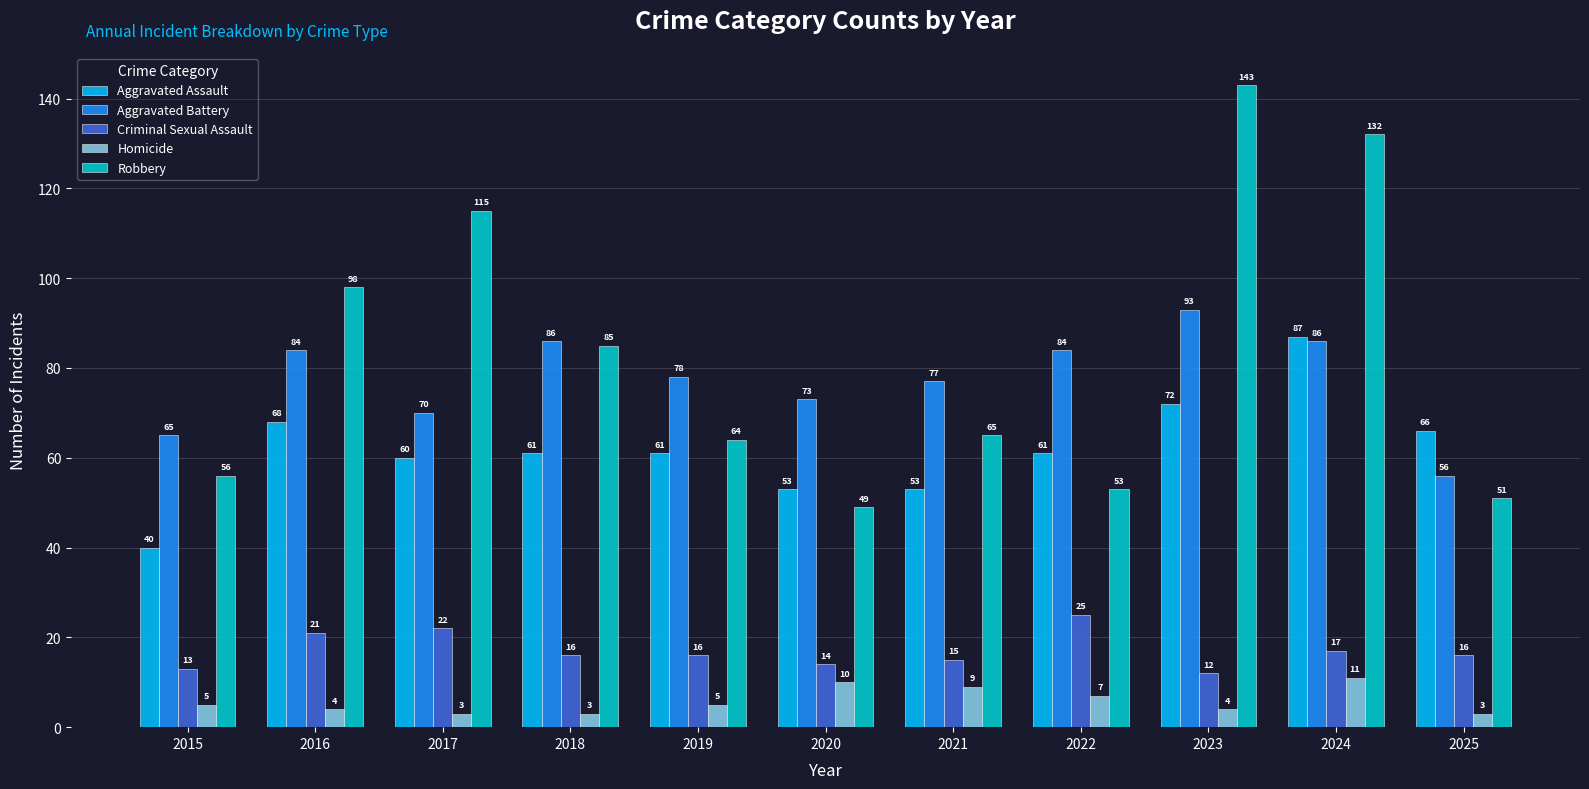

At how many categories does at least one series exceed 108?

3